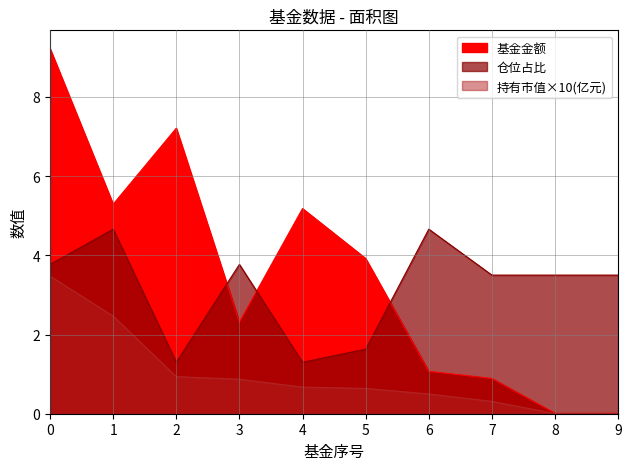

At 5, list the series in order from largest to smallest.

基金金额, 仓位占比, 持有市值(亿元)